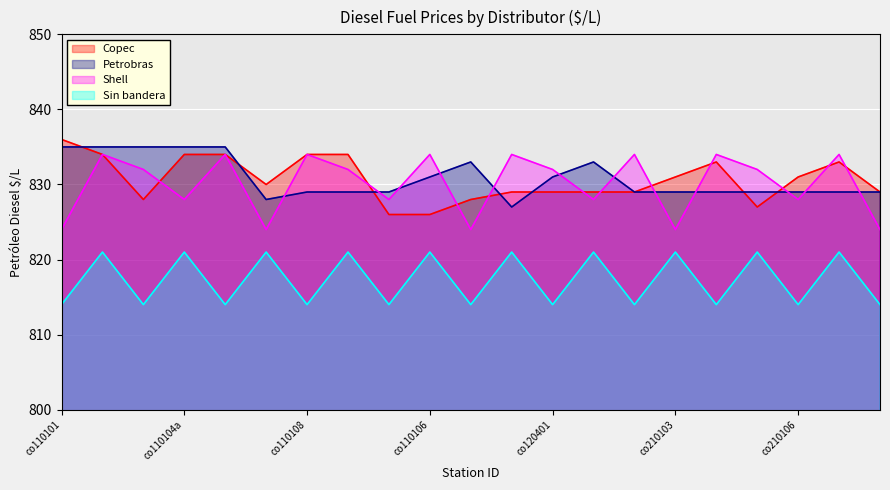

The Petrobras series shows 1178 at co110109. True or false?

False